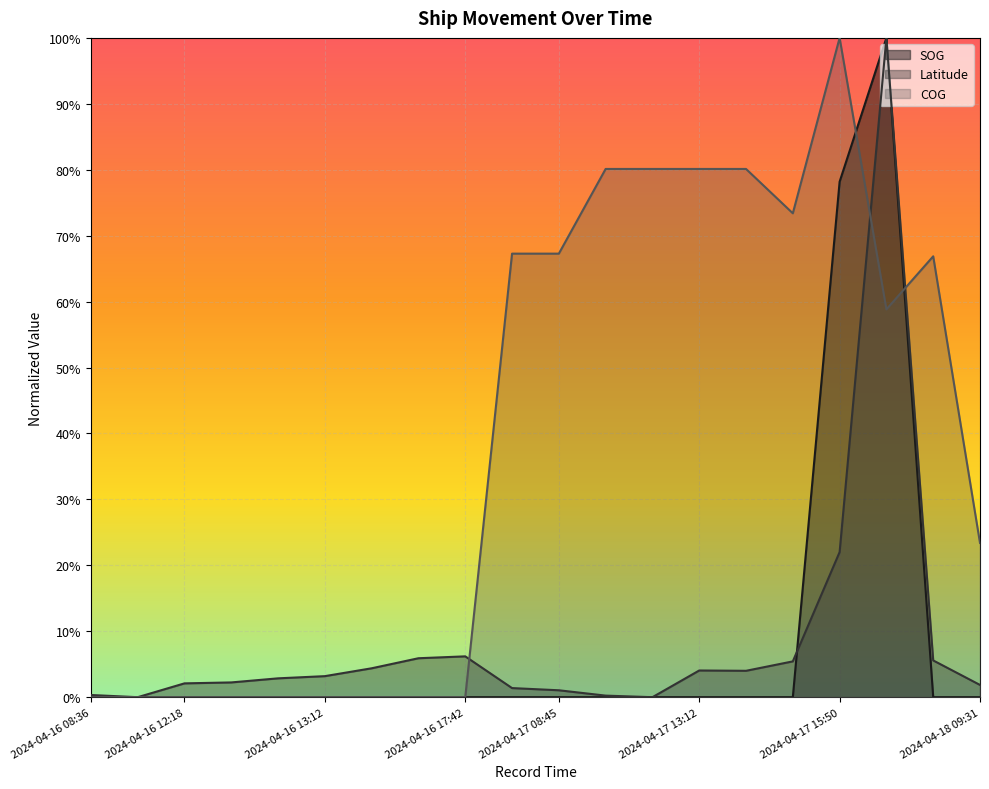

At which category is the sum across all series the highest?

2024-04-17 16:29